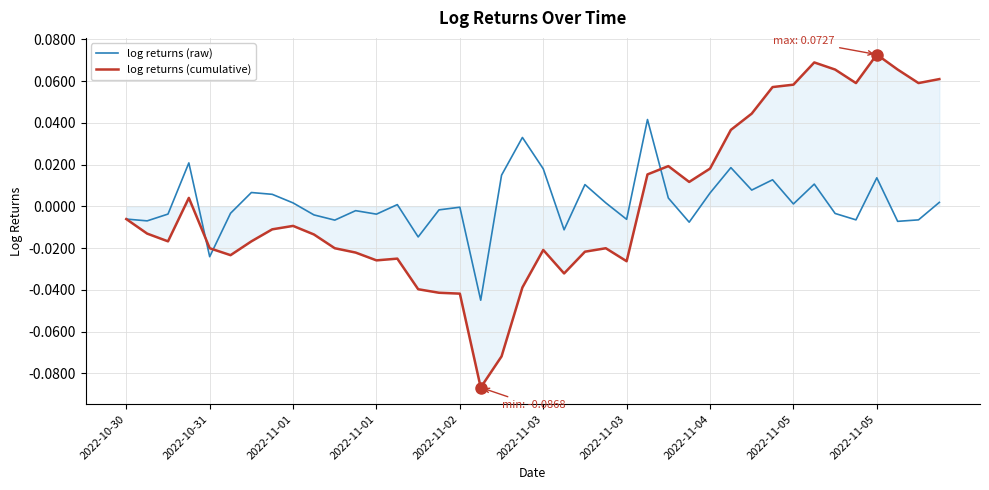

Which series has the largest range (max minus min)?

log returns (cumulative)